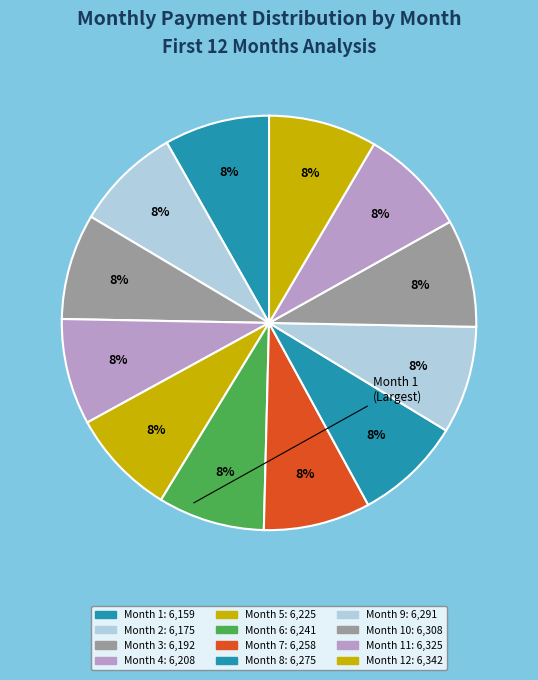

Which category has the smallest portion of the pie?

Month 1